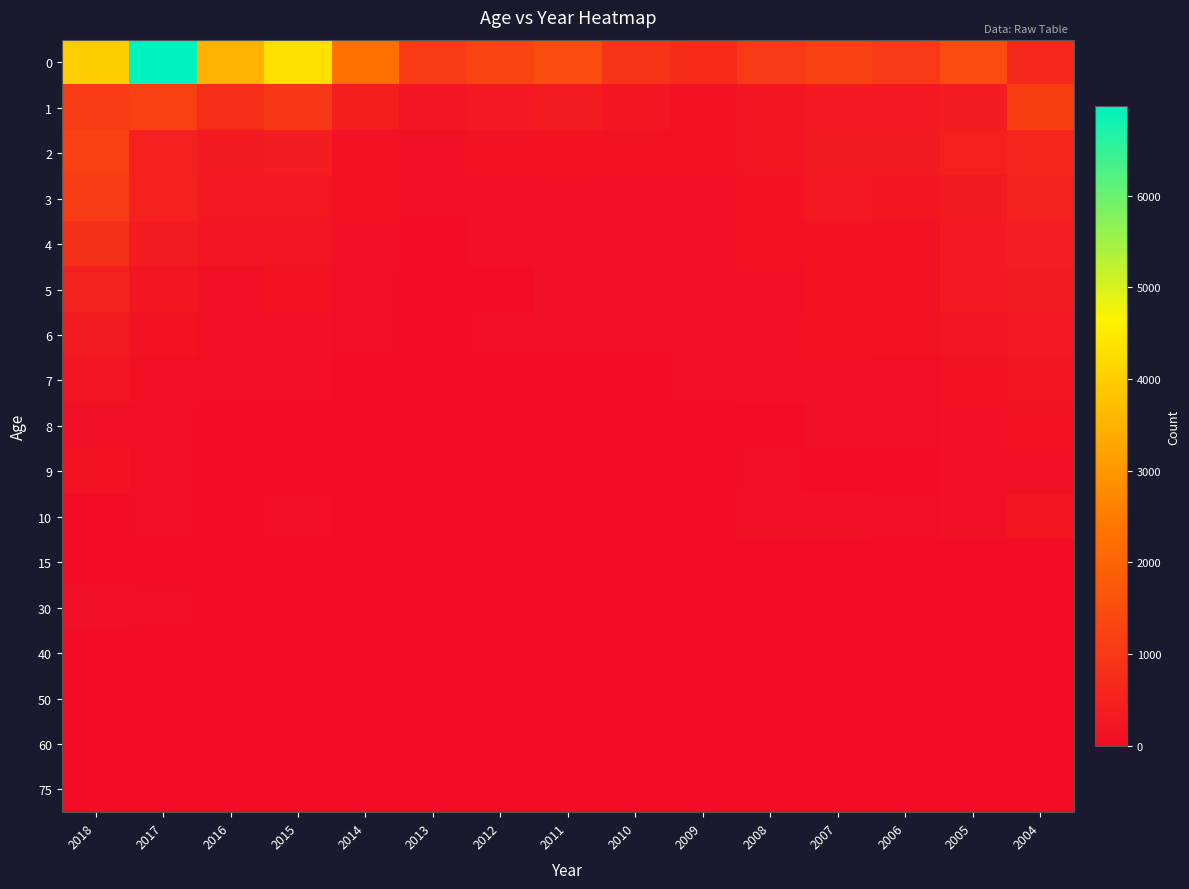

What is the difference between the highest and lowest values at 2017?

6963